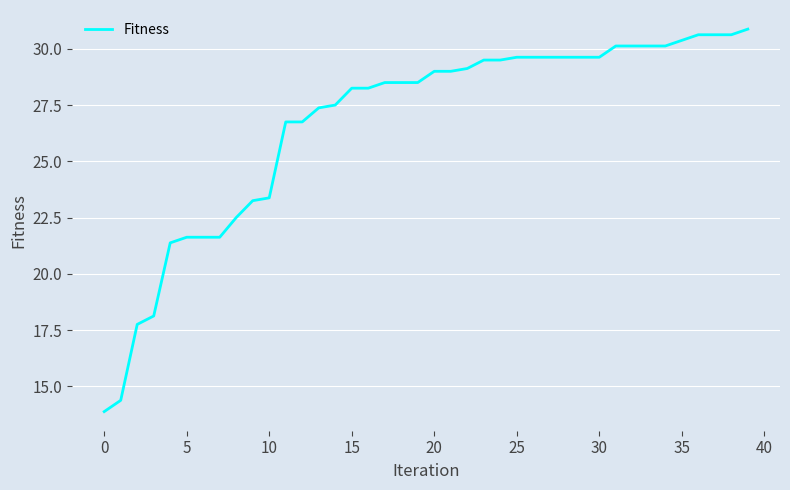

What is the greatest value displayed?

30.9